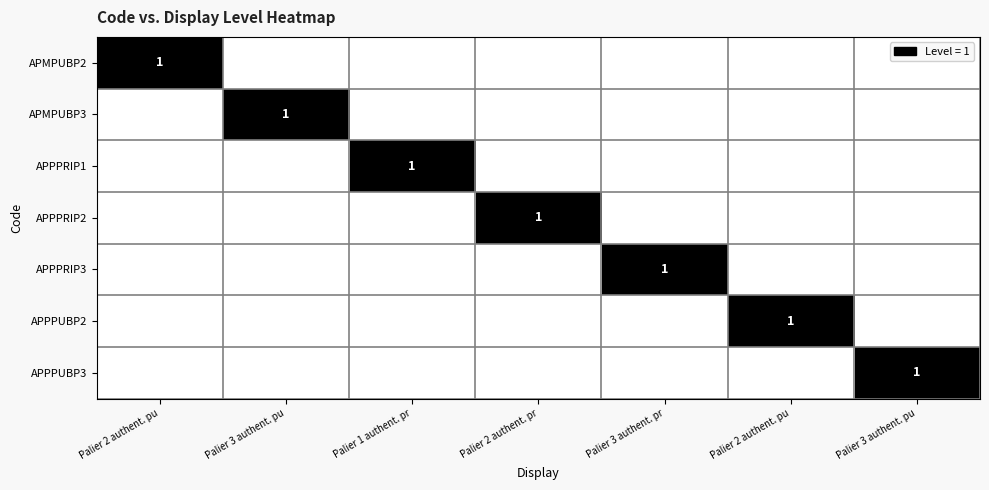

What is the spread (max minus min) of values at Palier 3 authent. pu?

1